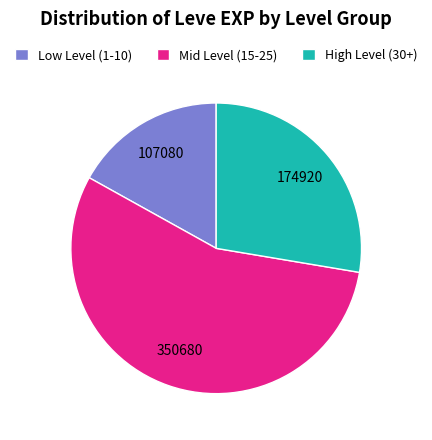

Rank the categories by value from lowest to highest.

Low Level (1-10), High Level (30+), Mid Level (15-25)